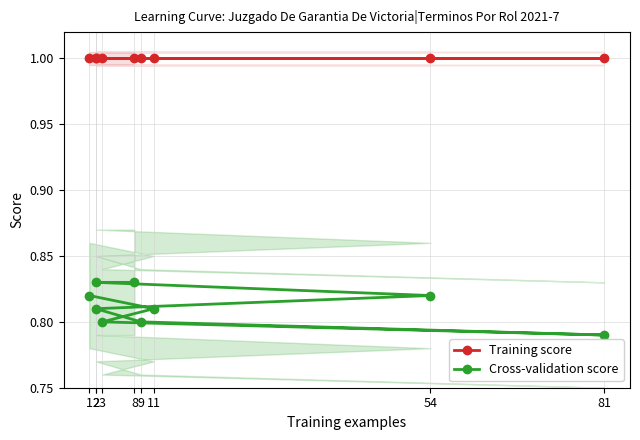

True or false: Cross-validation score has more than 1 points higher than both neighbors.

False